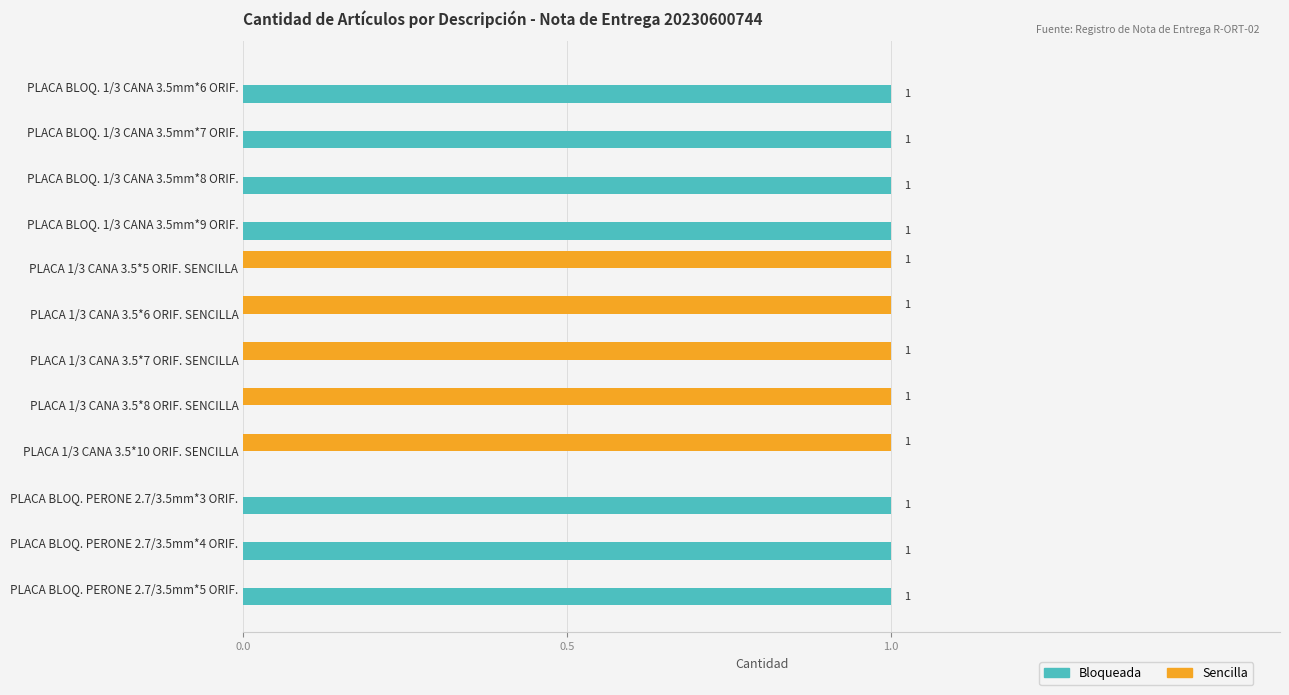

The value of Sencilla at PLACA BLOQ. PERONE 2.7/3.5mm*4 ORIF. is 0. True or false?

True